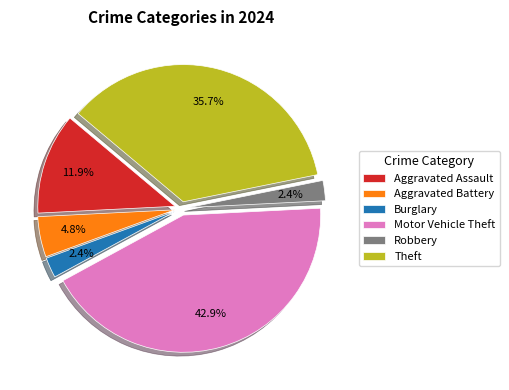

Does Aggravated Assault account for over 50% of the chart?

No